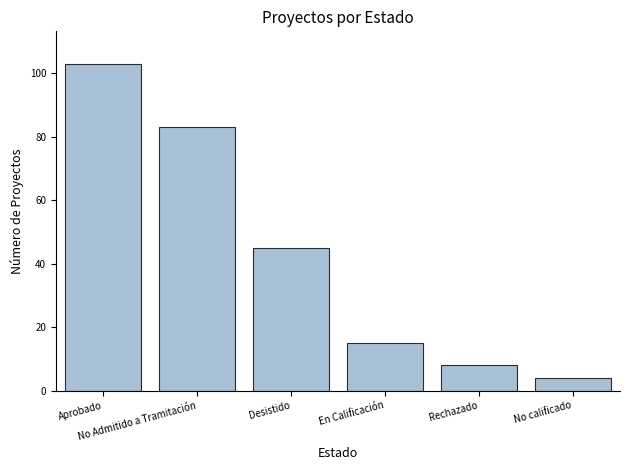

How many bars are there in total?

6